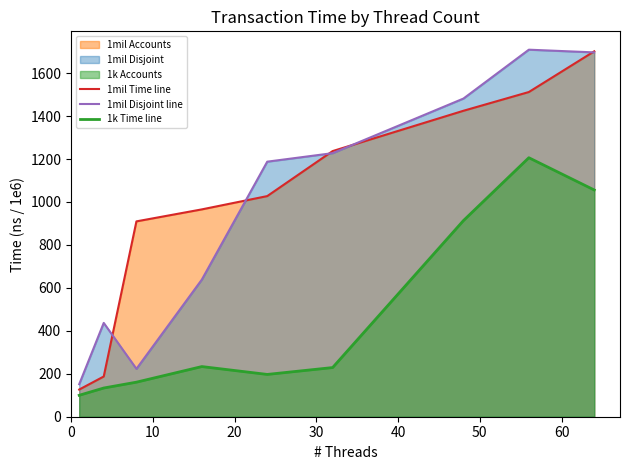

What is the maximum value shown in the chart?

1709.1